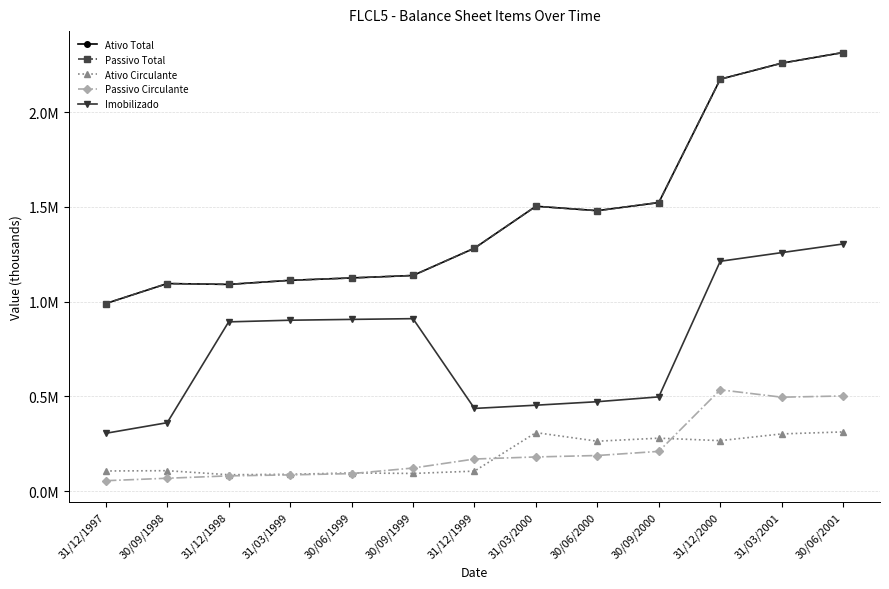

Which category has the lowest value in the Passivo Total series?

31/12/1997